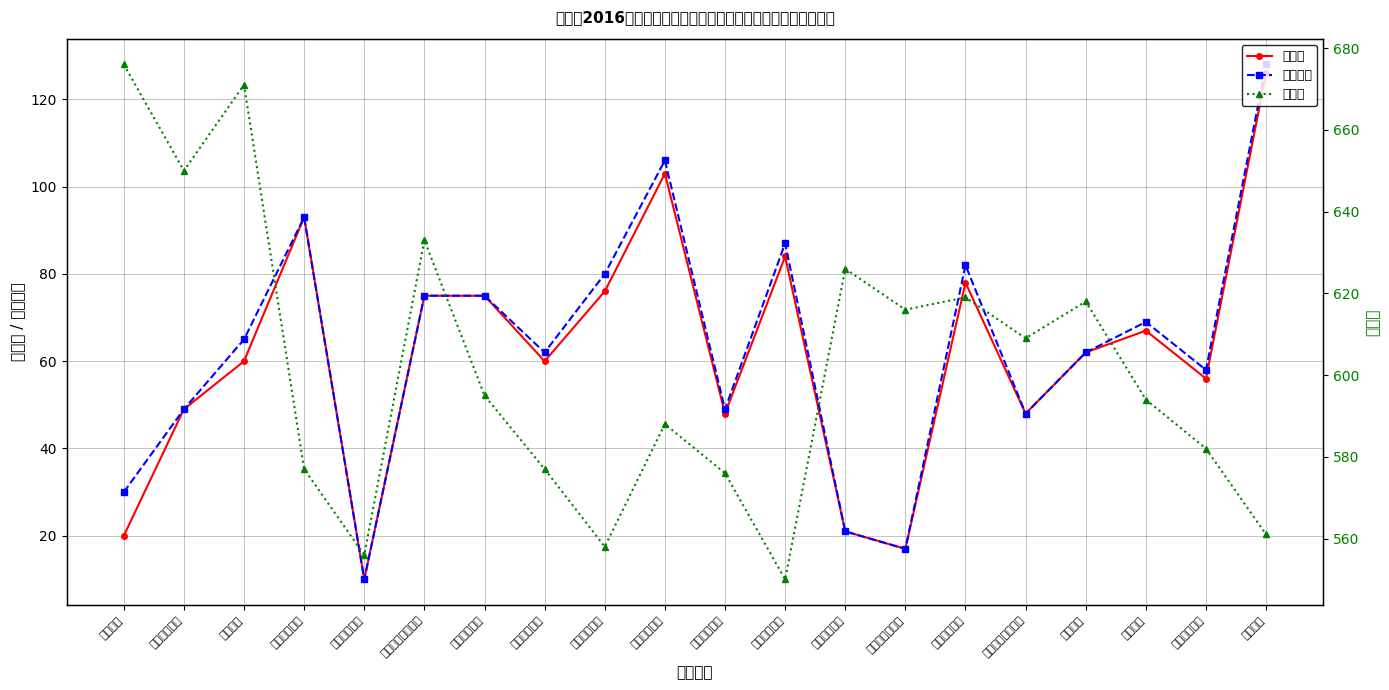

Which series has the largest range (max minus min)?

投档分